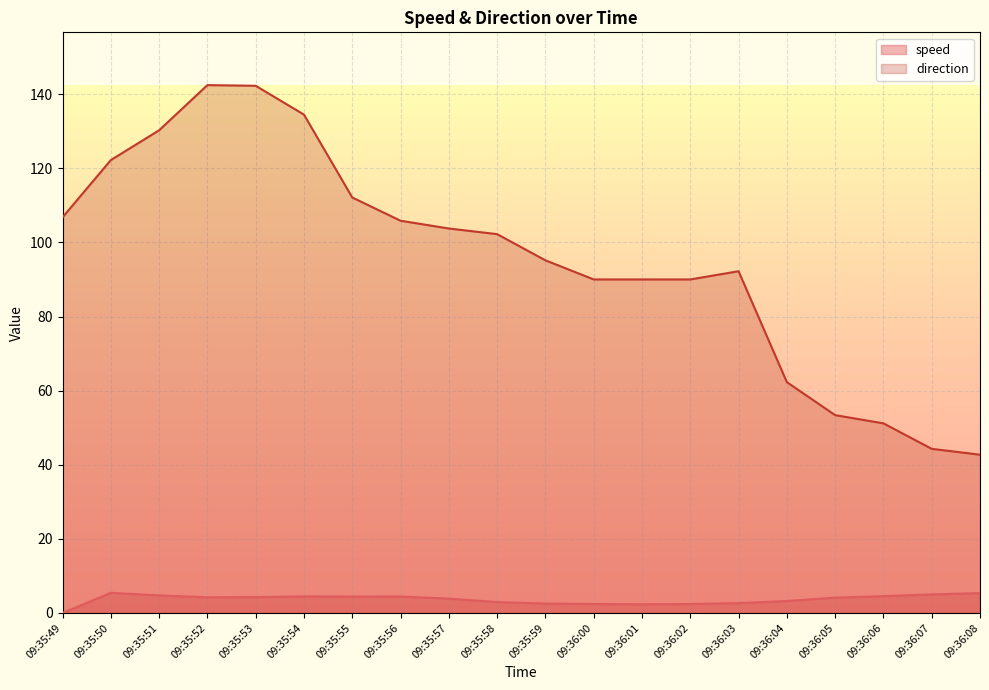

What is the value of the direction point at the 2nd from the left?

122.2